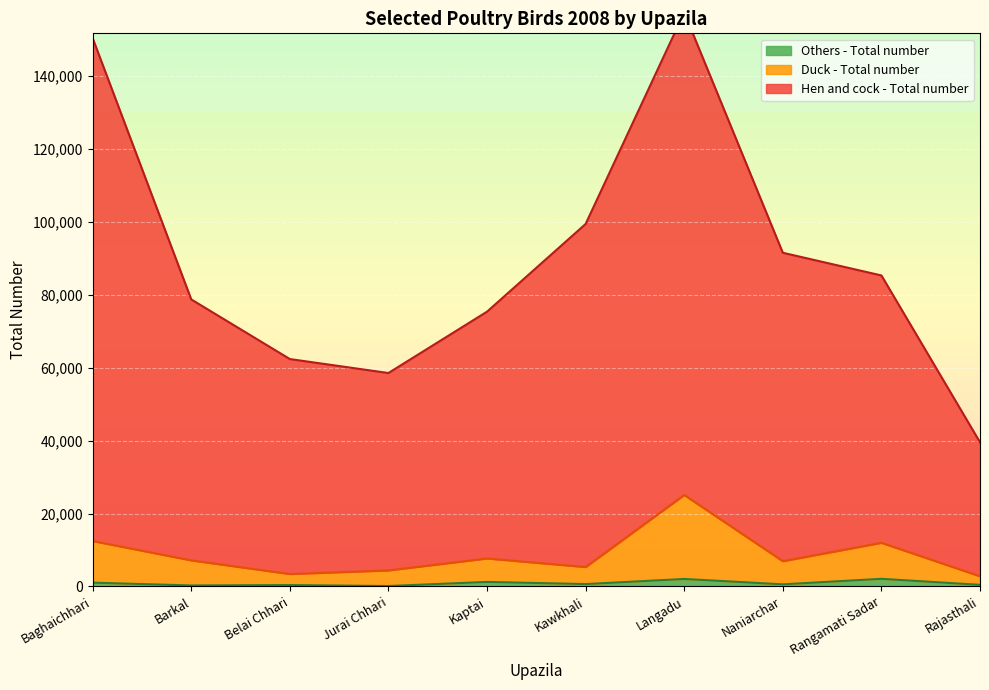

What is the greatest value displayed?

157367